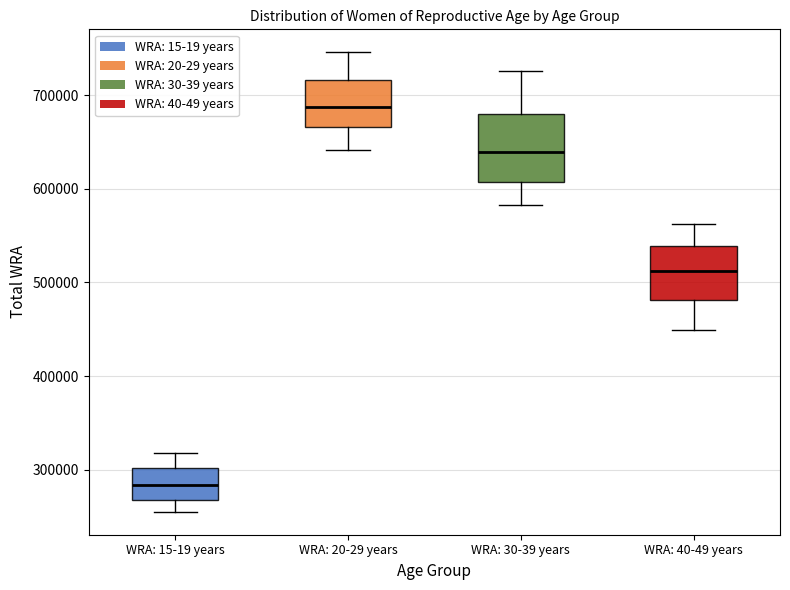

Reading left to right, transcribe this box plot: for each box, give where its median line is, the range the box spans, and where its two whiskers end, as read against the y-axis. The values are not printed on the chart, so give them approximately, as read against the axis.

WRA: 15-19 years: median 280000, box 270000 to 300000, whiskers 260000 to 320000
WRA: 20-29 years: median 690000, box 670000 to 720000, whiskers 640000 to 750000
WRA: 30-39 years: median 640000, box 610000 to 680000, whiskers 580000 to 730000
WRA: 40-49 years: median 510000, box 480000 to 540000, whiskers 450000 to 560000